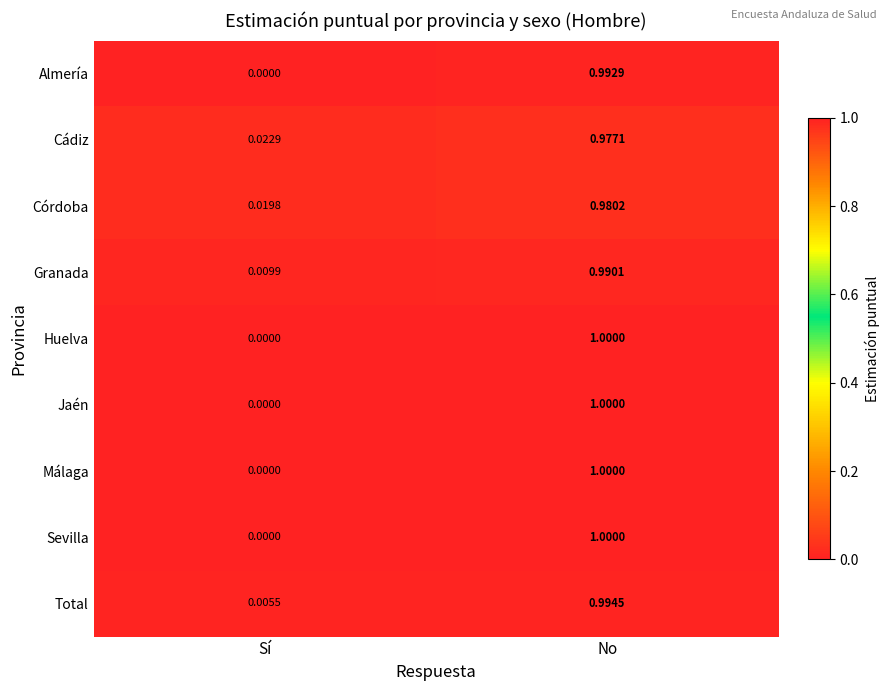

Rank the categories by Sevilla value from lowest to highest.

Sí, No